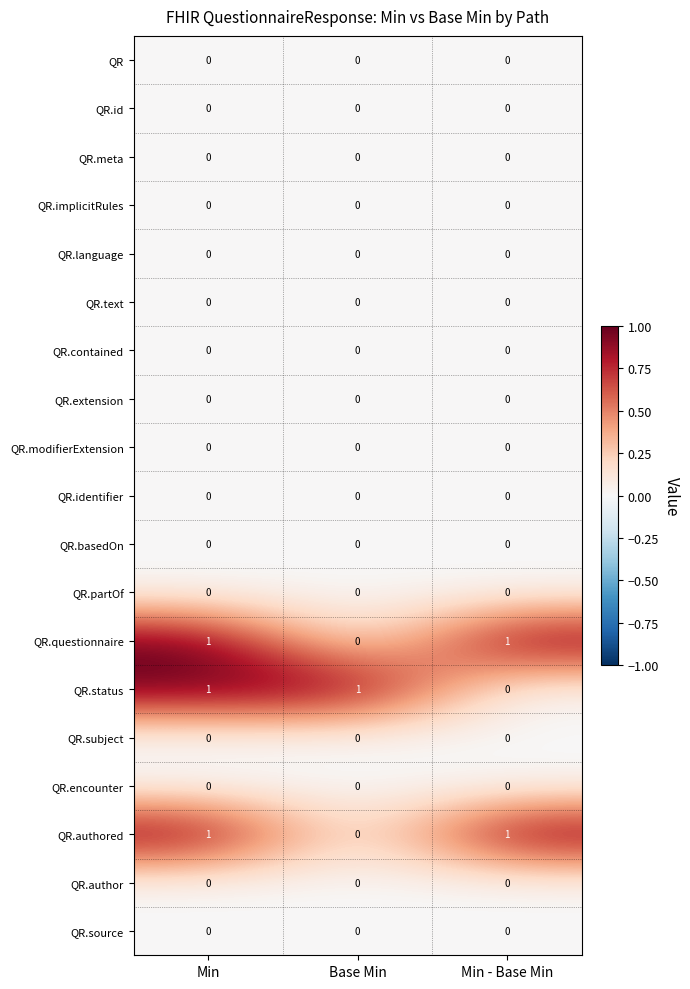

What is the difference between the highest and lowest values at Min?

1